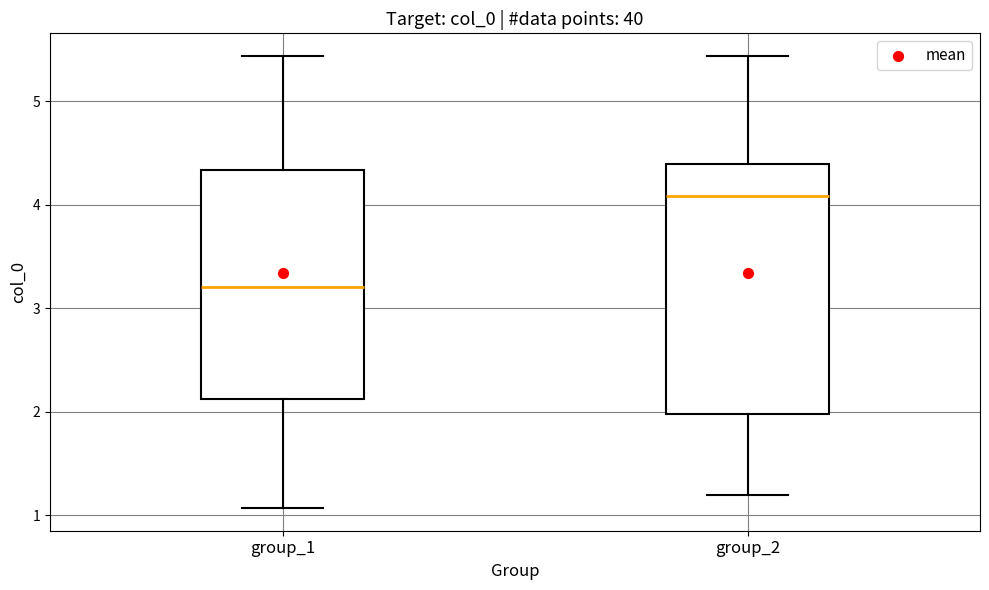

Which box's median line is the highest?

group_2